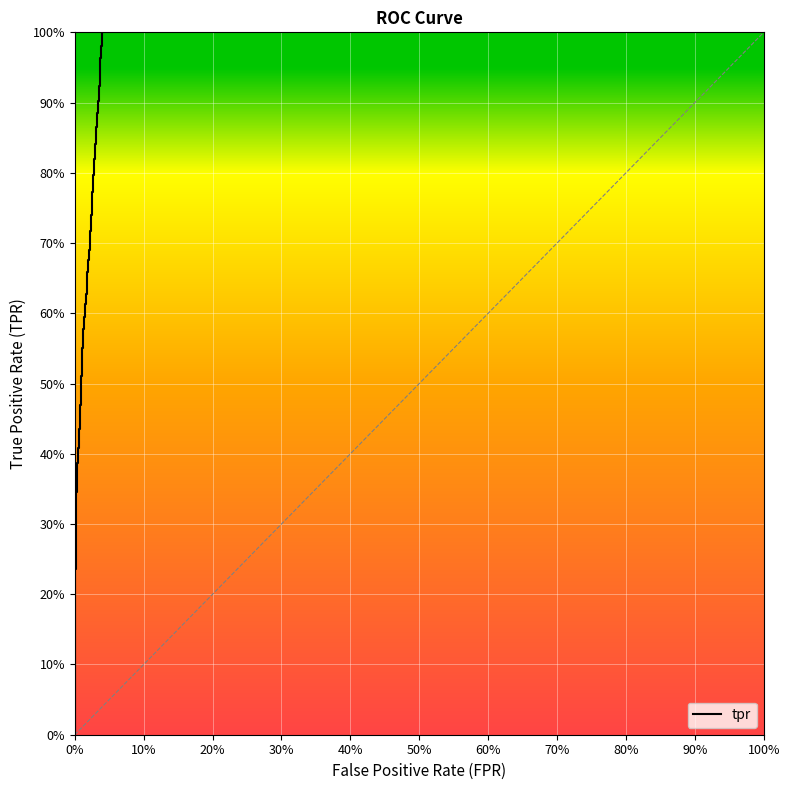

True or false: the data shows 0.2 at 14.

True